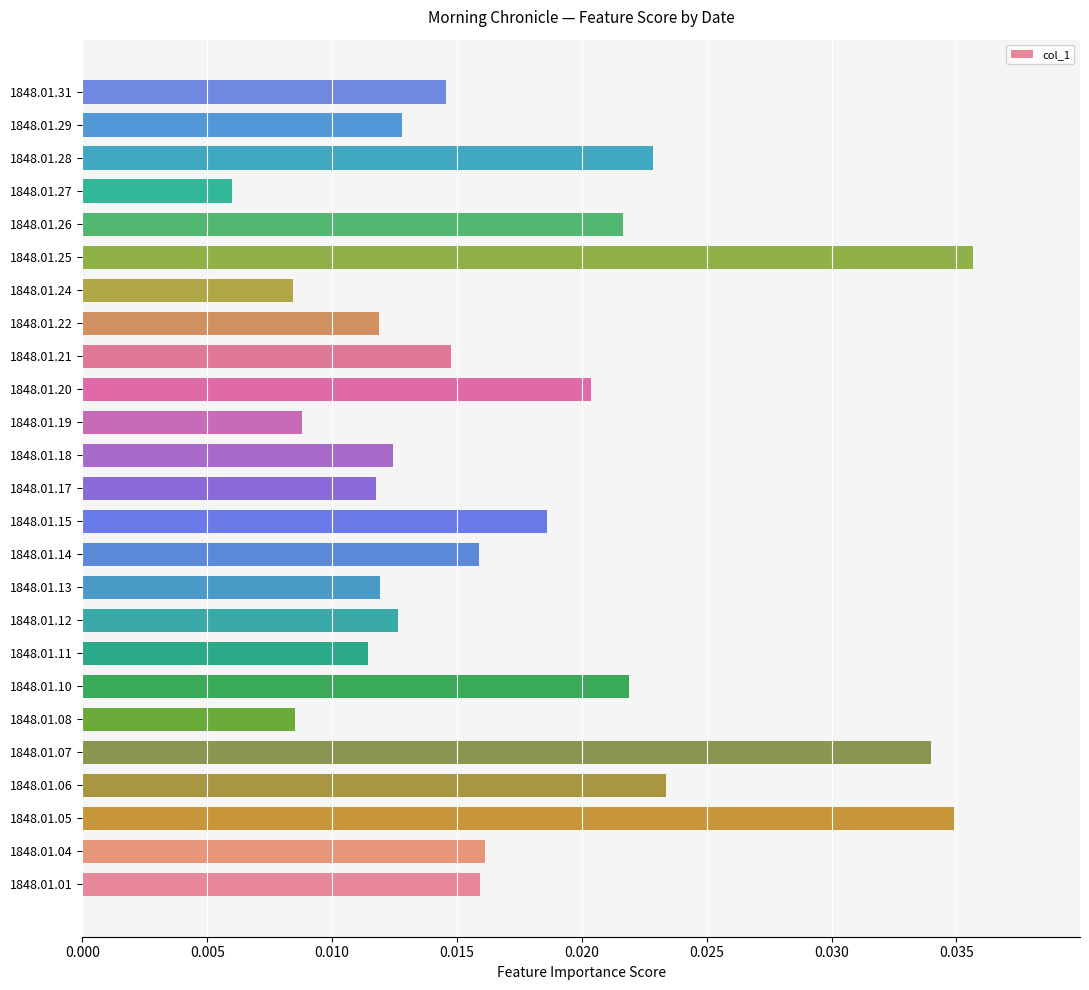

What is the sum of all values?

0.4